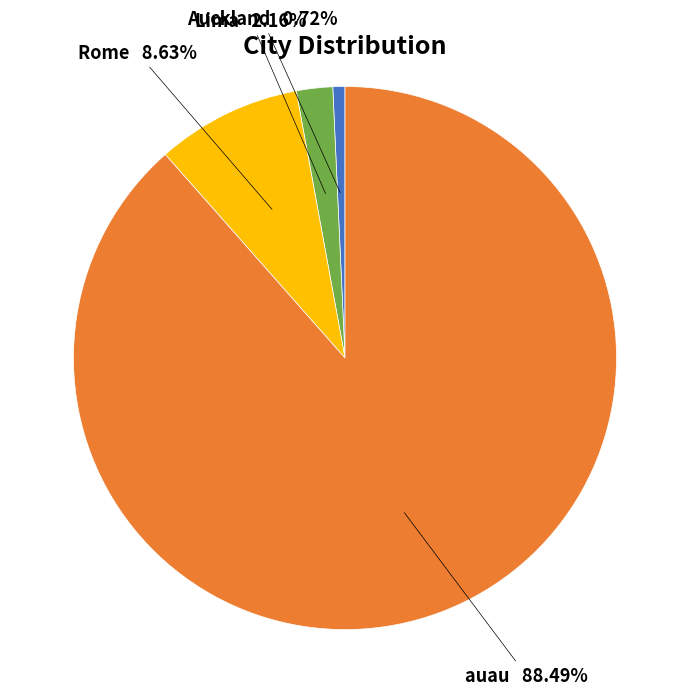

Is there a majority slice in this chart?

Yes